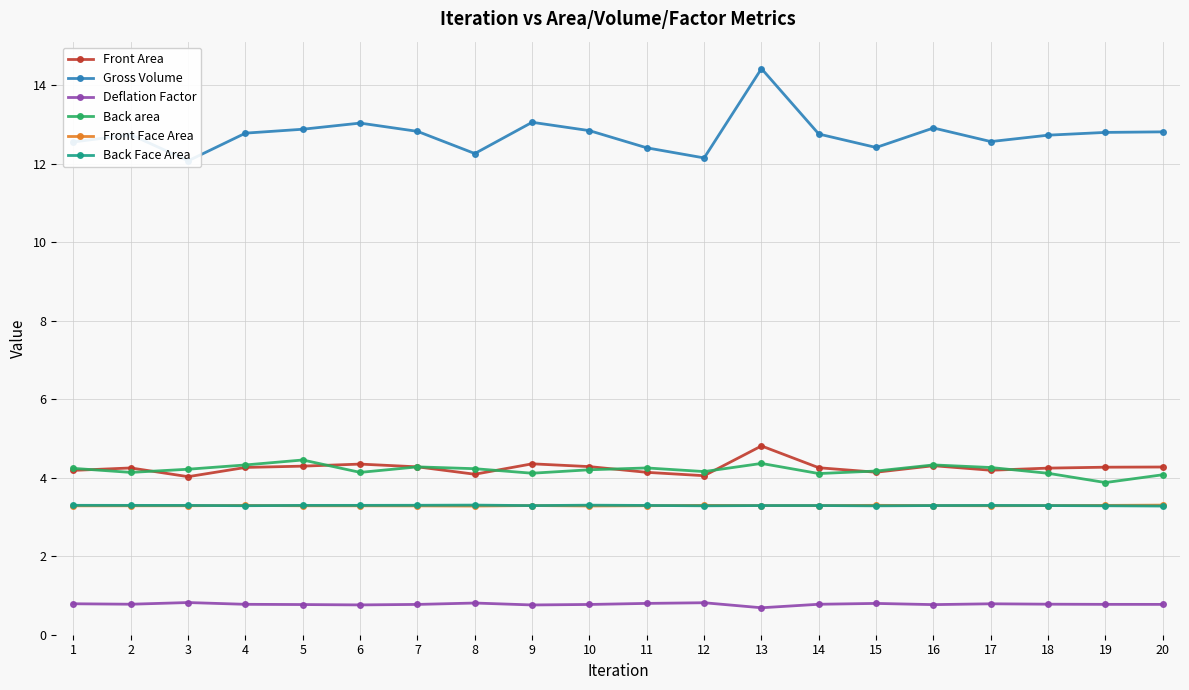

What is the sum of the Deflation Factor values at 1 and 14?

1.6